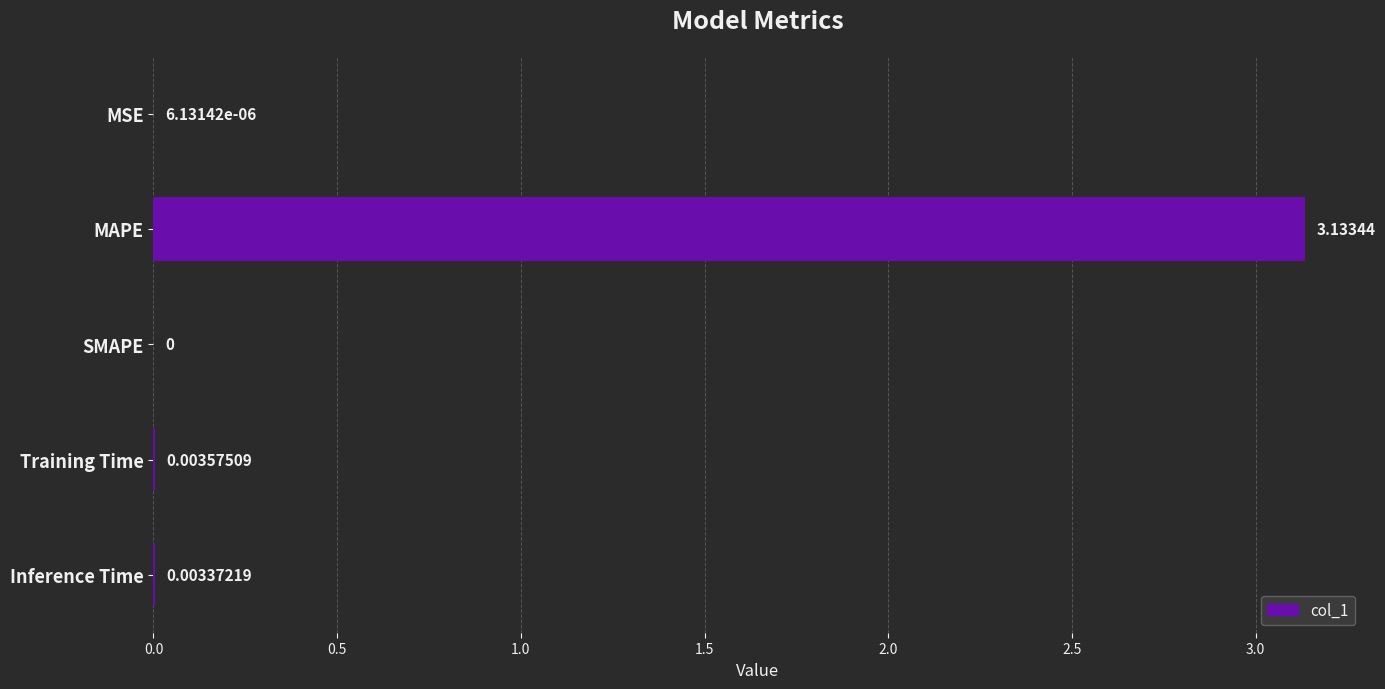

How many positive values are there?

4